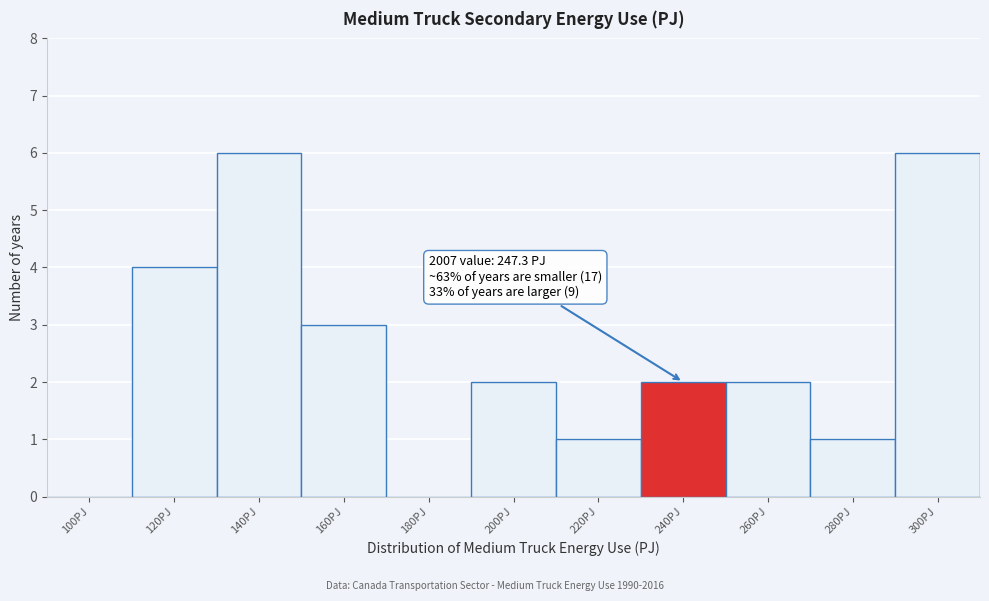

Reading left to right, transcribe all the data shown in this chart.

100PJ=0	120PJ=4	140PJ=6	160PJ=3	180PJ=0	200PJ=2	220PJ=1	240PJ=2	260PJ=2	280PJ=1	300PJ=6